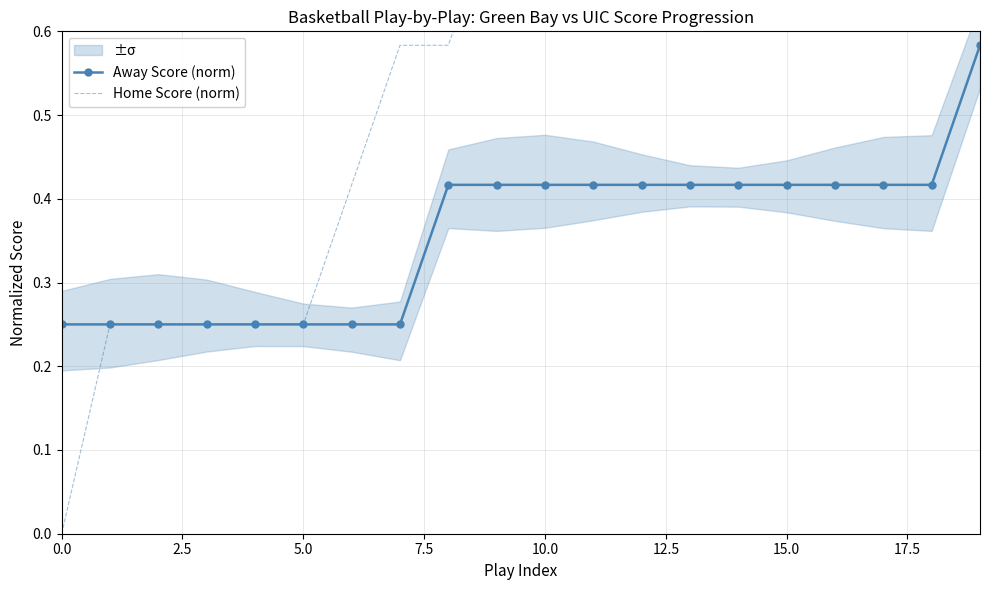

True or false: Away Score (norm) has more than 0 points higher than both neighbors.

False